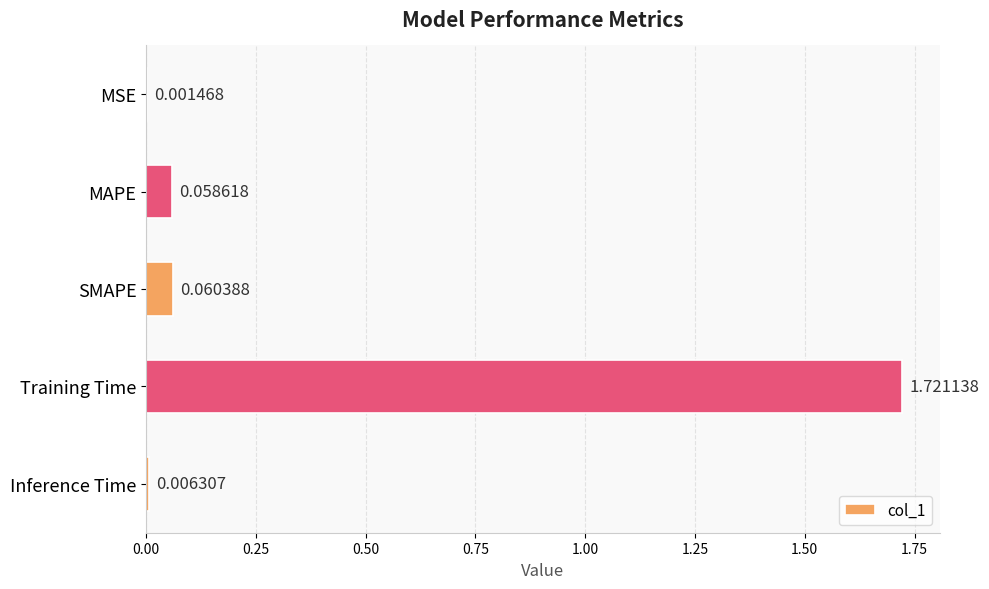

Which has a higher value, MAPE or MSE?

MAPE